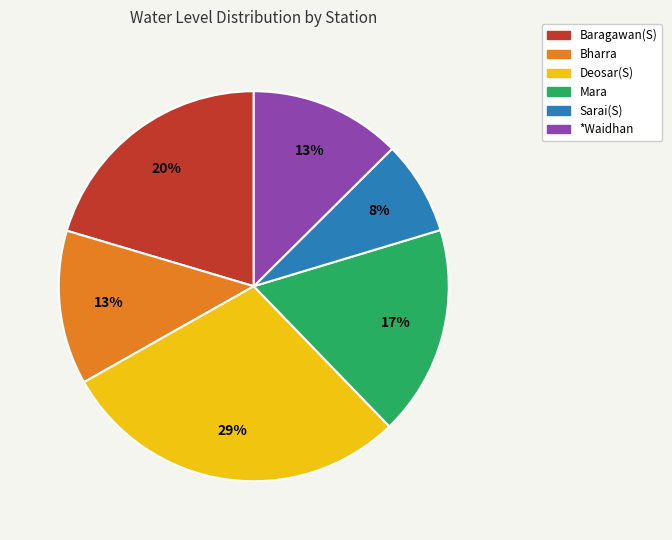

What percentage is the Deosar(S) slice, to the nearest percent?

29%